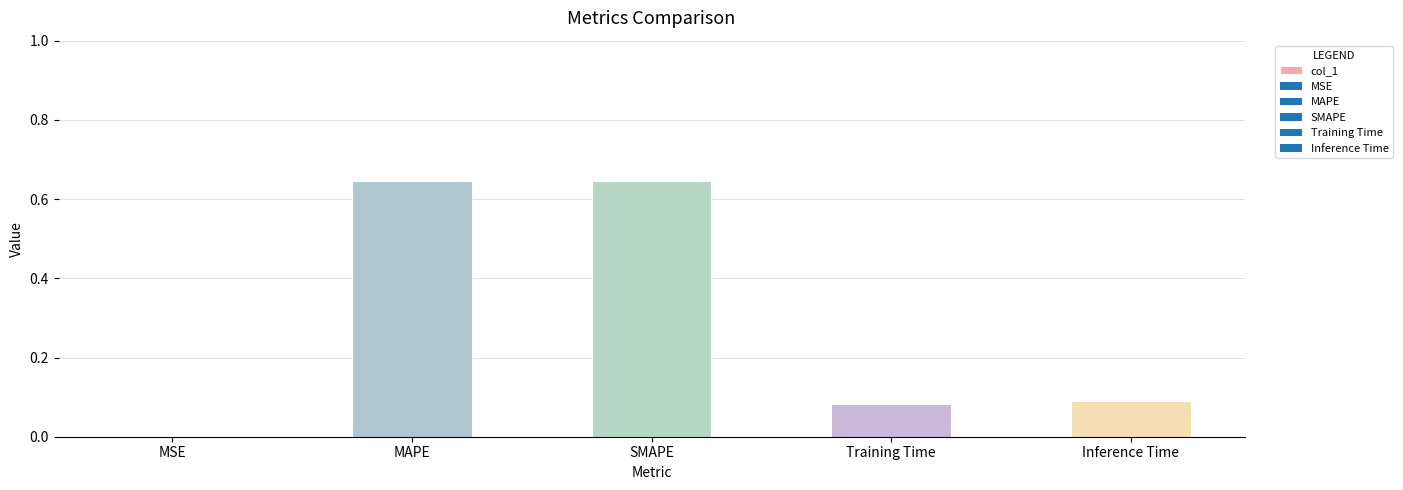

Which has a higher value, Inference Time or SMAPE?

SMAPE